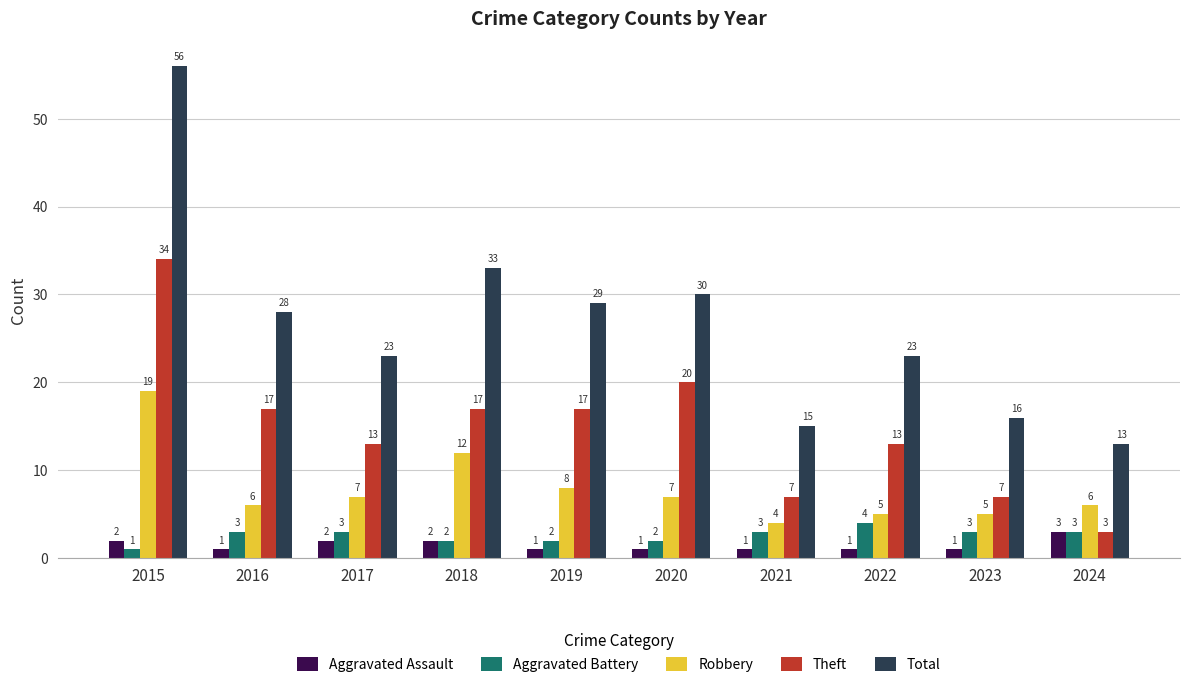

The Total series shows 33 at 2018. True or false?

True